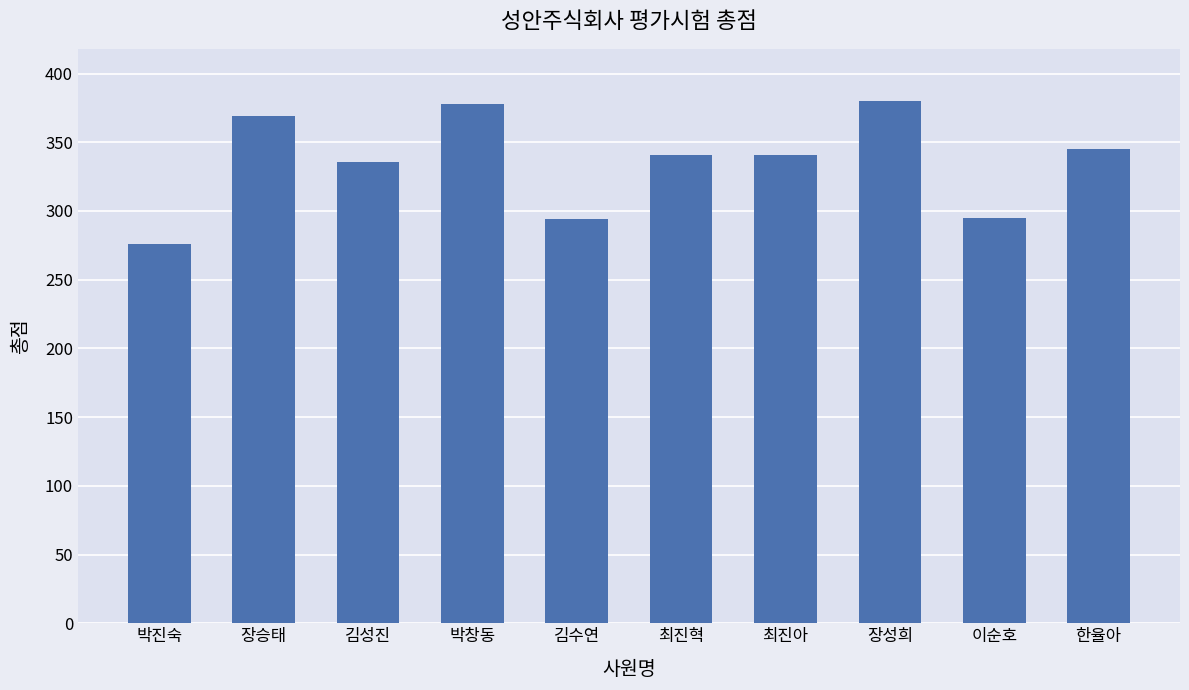

What is the difference between the second highest and second lowest values?

84